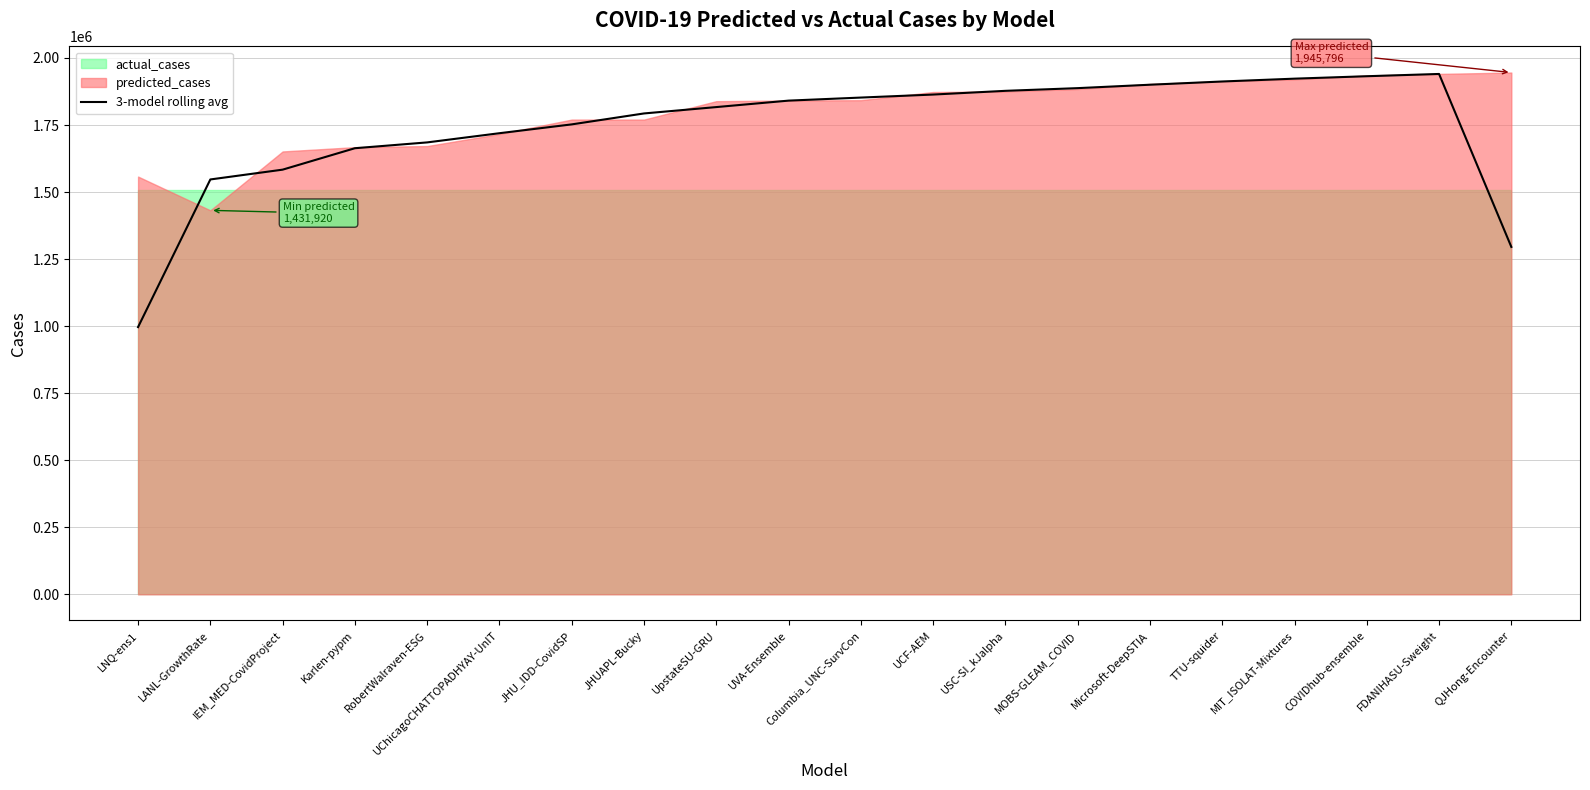

What position from the right is FDANIHASU-Sweight?

2